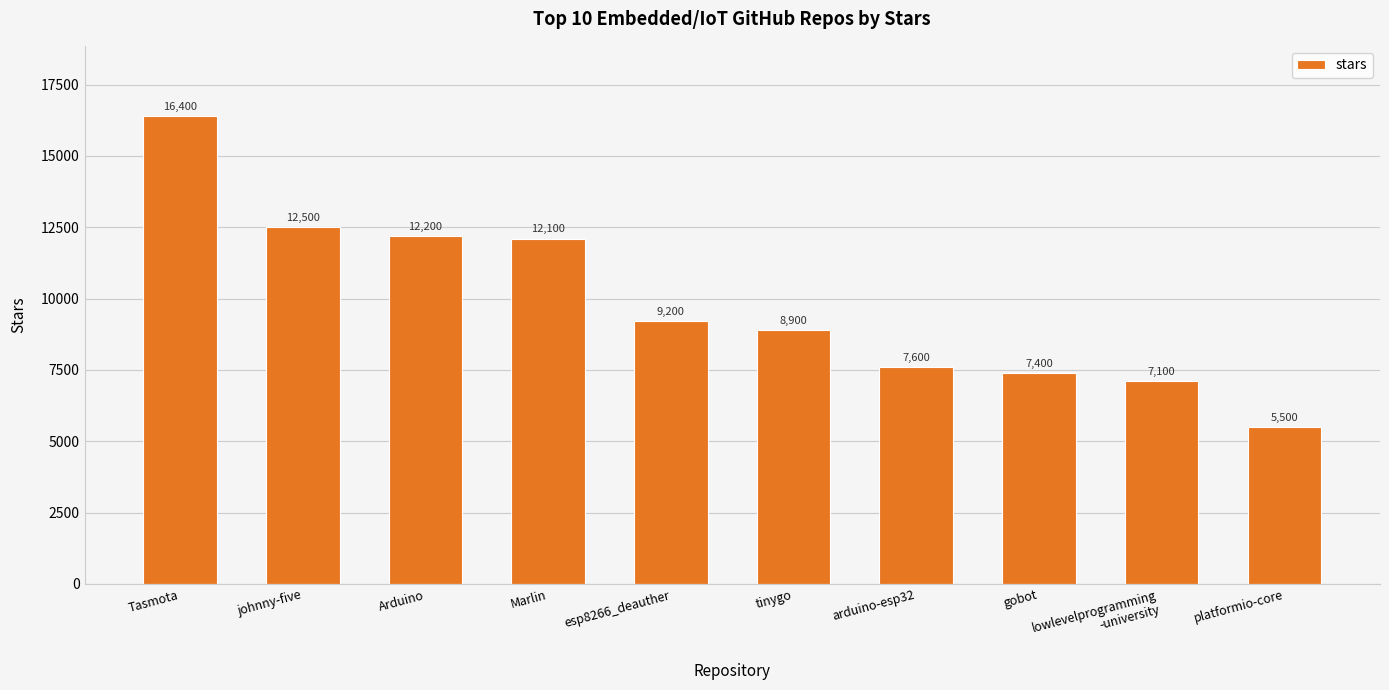

Reading left to right, list all the values displayed in this chart.

16400	12500	12200	12100	9200	8900	7600	7400	7100	5500